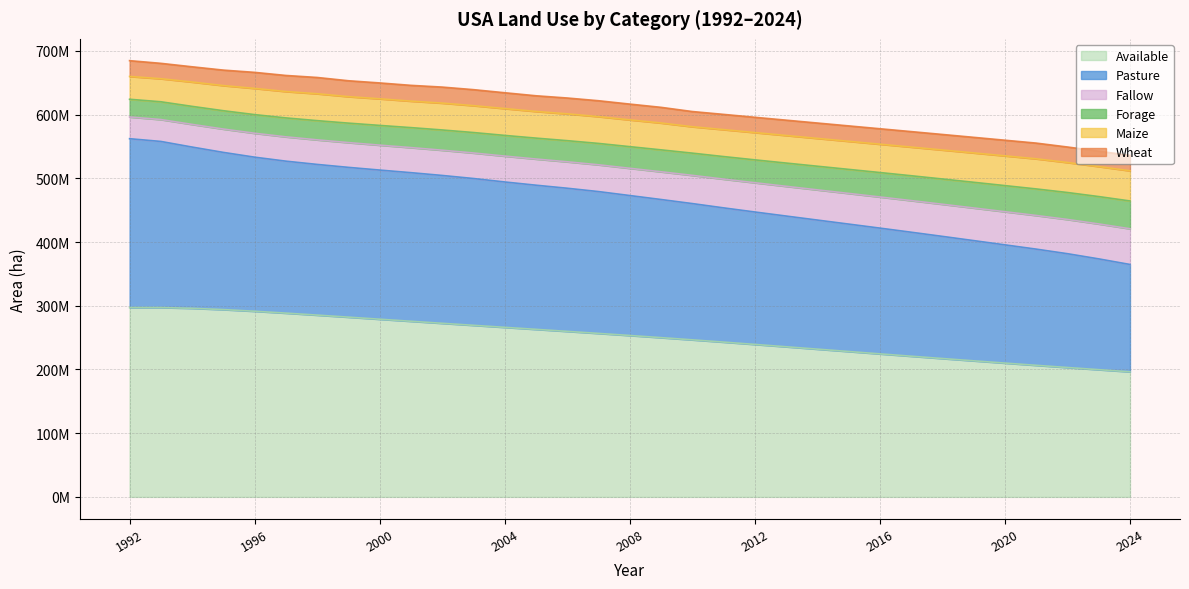

The Pasture series shows 249635779 at 1994. True or false?

False